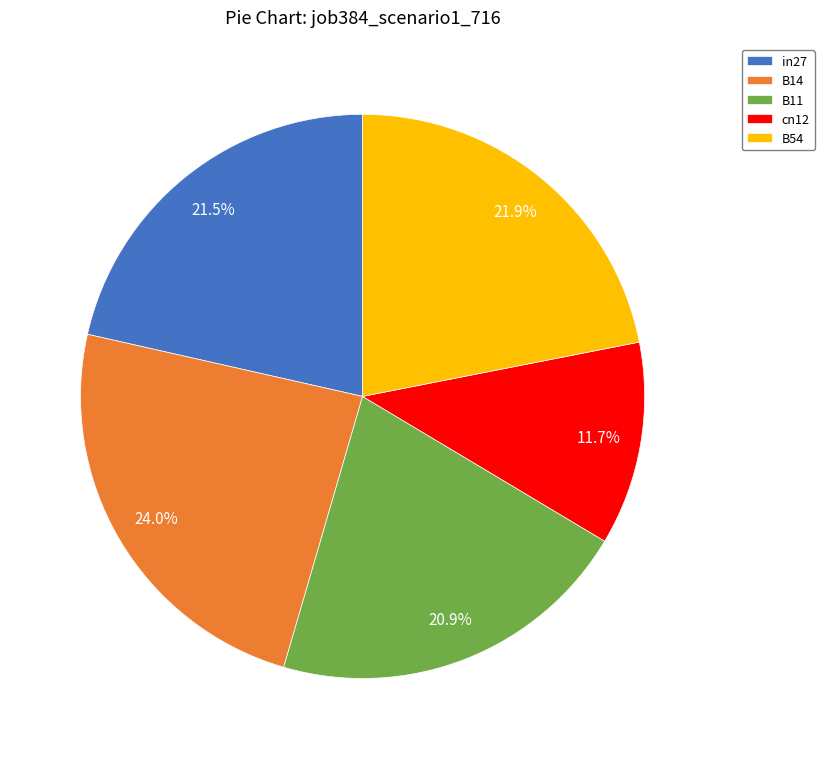

To the nearest percent, what percentage of the pie is B11?

21%